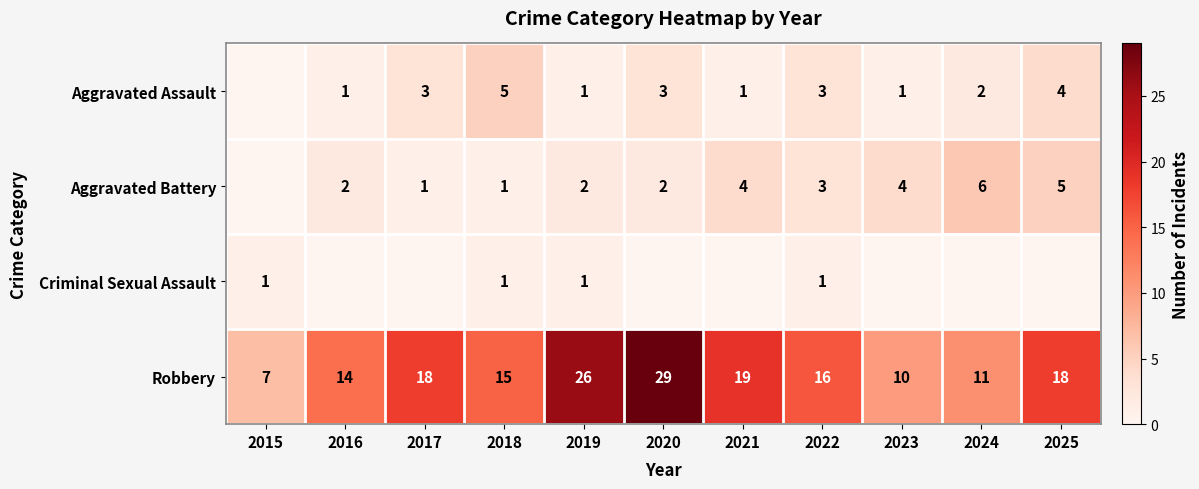

Count the number of data series in this chart.

4